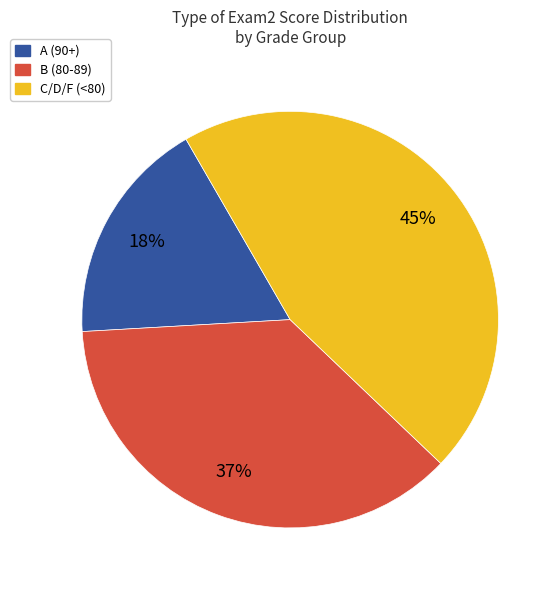

Count the number of slices in the pie.

3